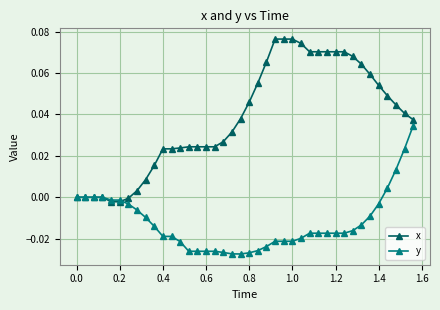

Rank the series by their average value, from lowest to highest.

y, x